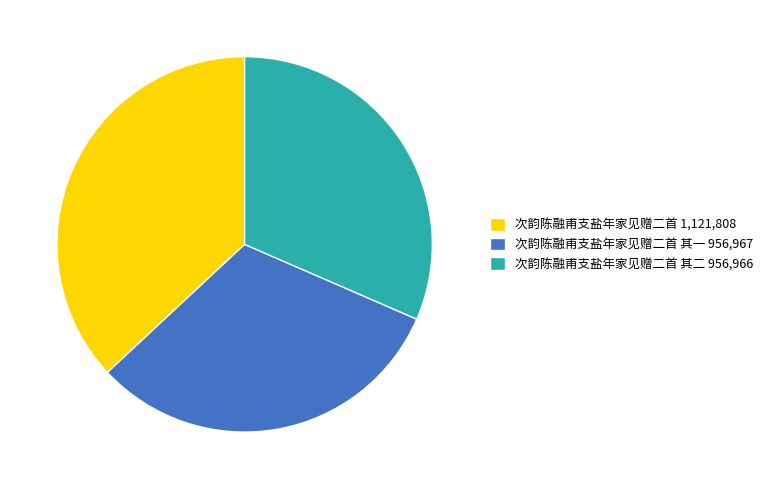

What is the largest slice in the pie chart?

次韵陈融甫支盐年家见赠二首 1,121,808